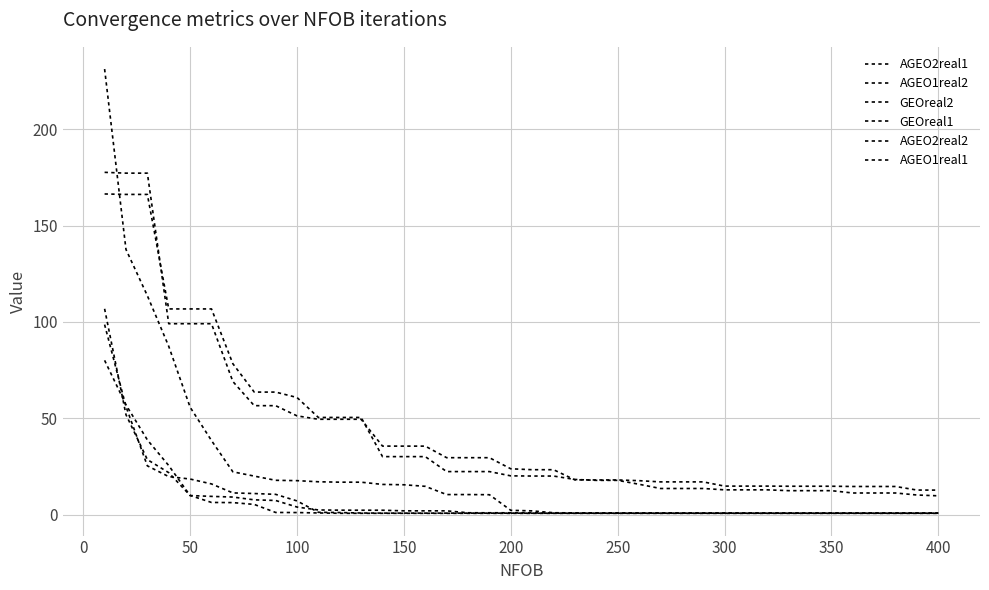

Does the chart have visible grid lines?

Yes